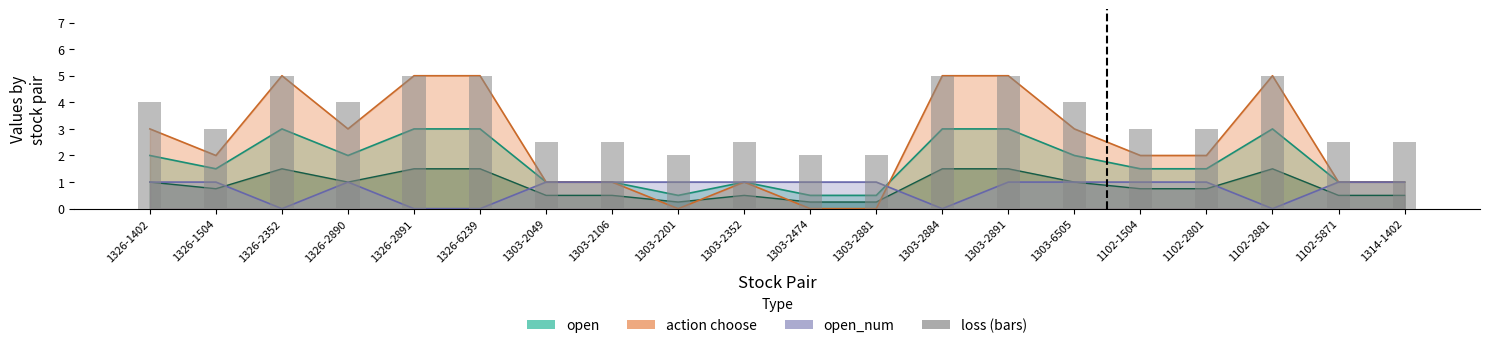

Which label corresponds to the smallest value in the chart?

1303-2201